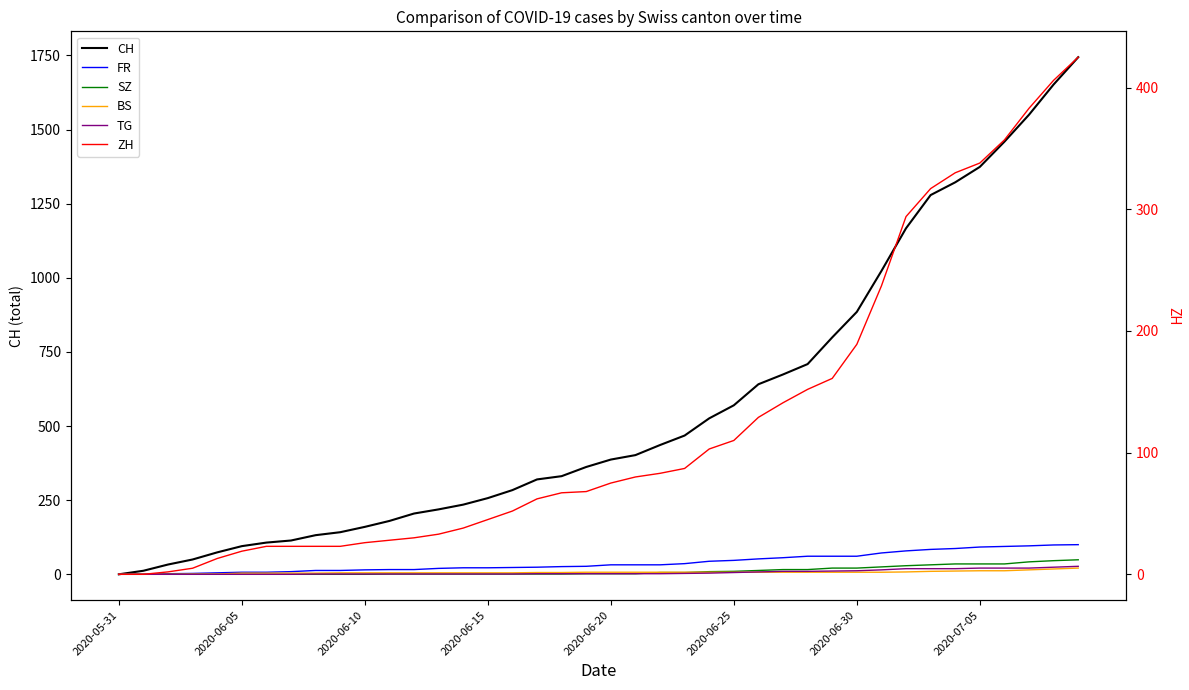

Is this an area chart (filled region under the line)?

No